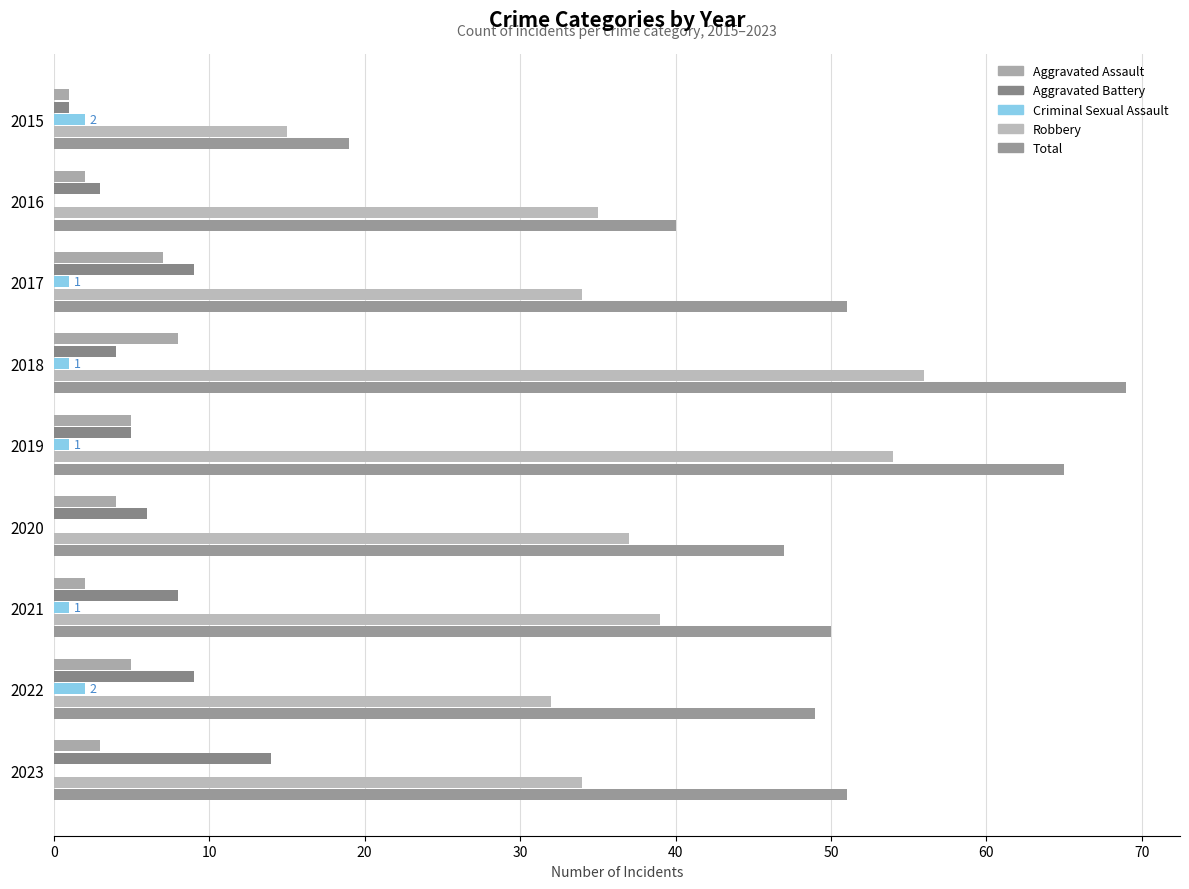

At which category is the sum across all series the highest?

2018